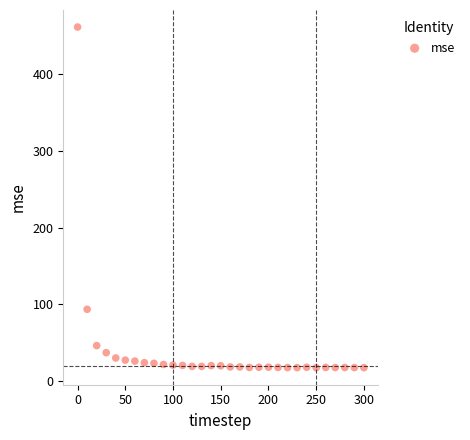

What Y value in the scatter plot is closest to 239?

93.4